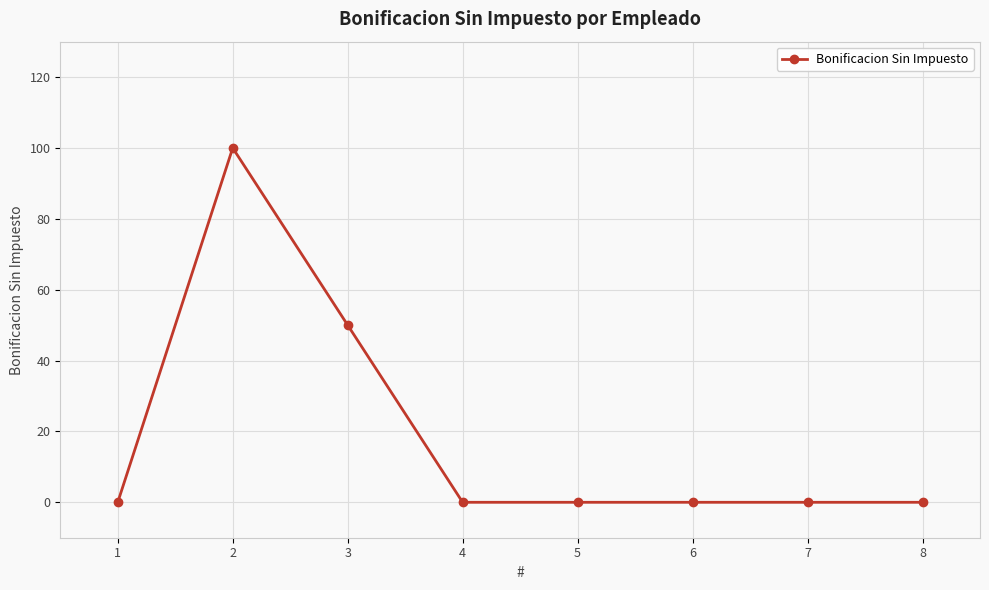

Reading left to right, what are all the values shown in this chart?

0	100	50	0	0	0	0	0